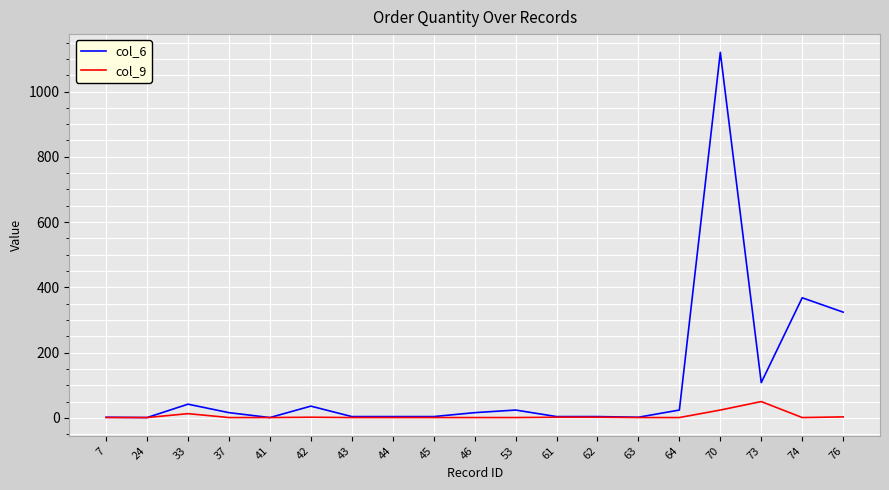

True or false: col_6 has a value of 29 at 73.

False